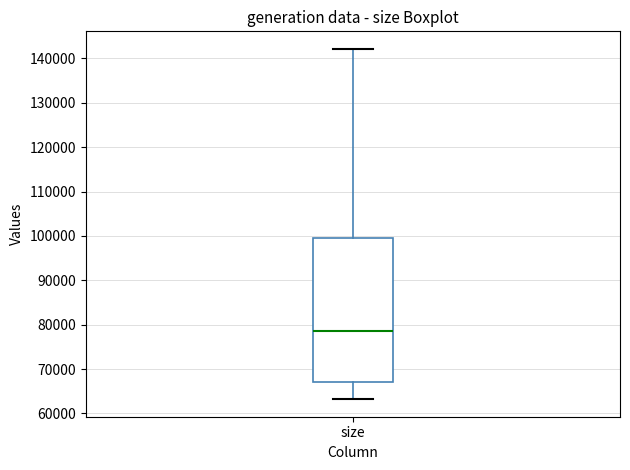

Read this box plot against the y-axis: the position of the median line, the range covered by the box, and the ends of both whiskers. The values are not printed on the chart, so give them approximately, as read against the axis.

median 79000, box 67000 to 100000, whiskers 63000 to 142000